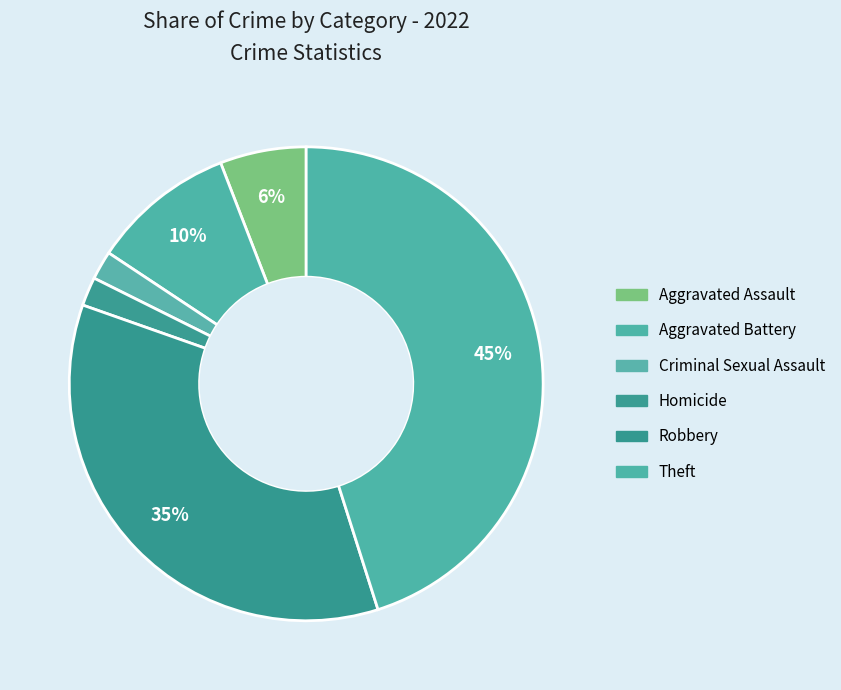

What is the largest slice in the pie chart?

Theft